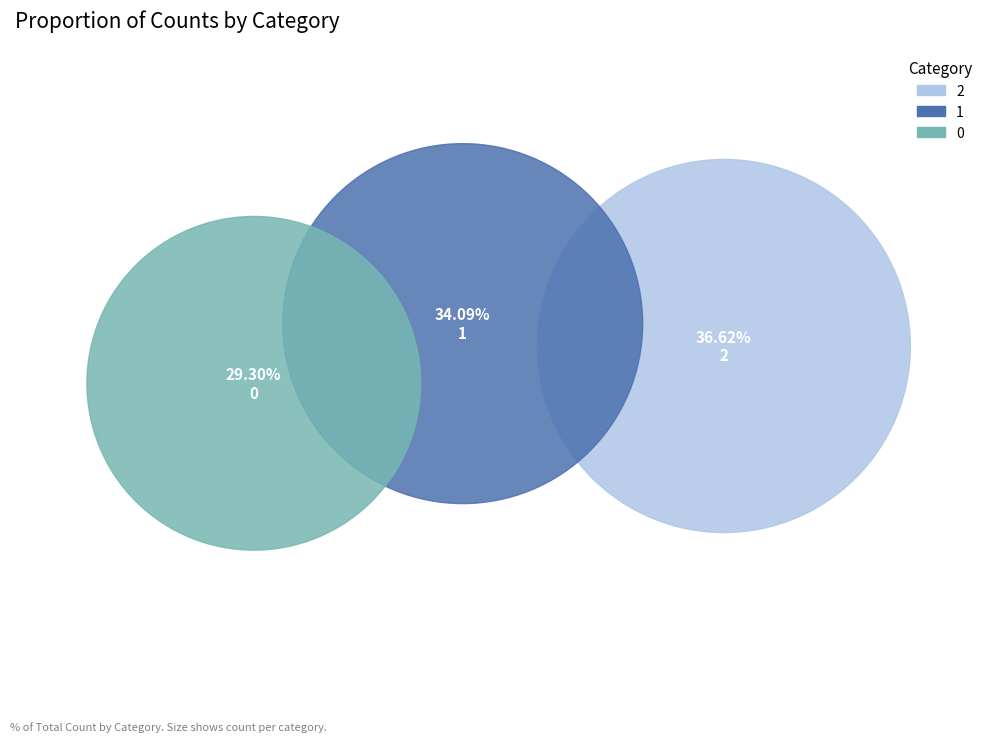

What is the total percentage of 1 and 0?

63.4%